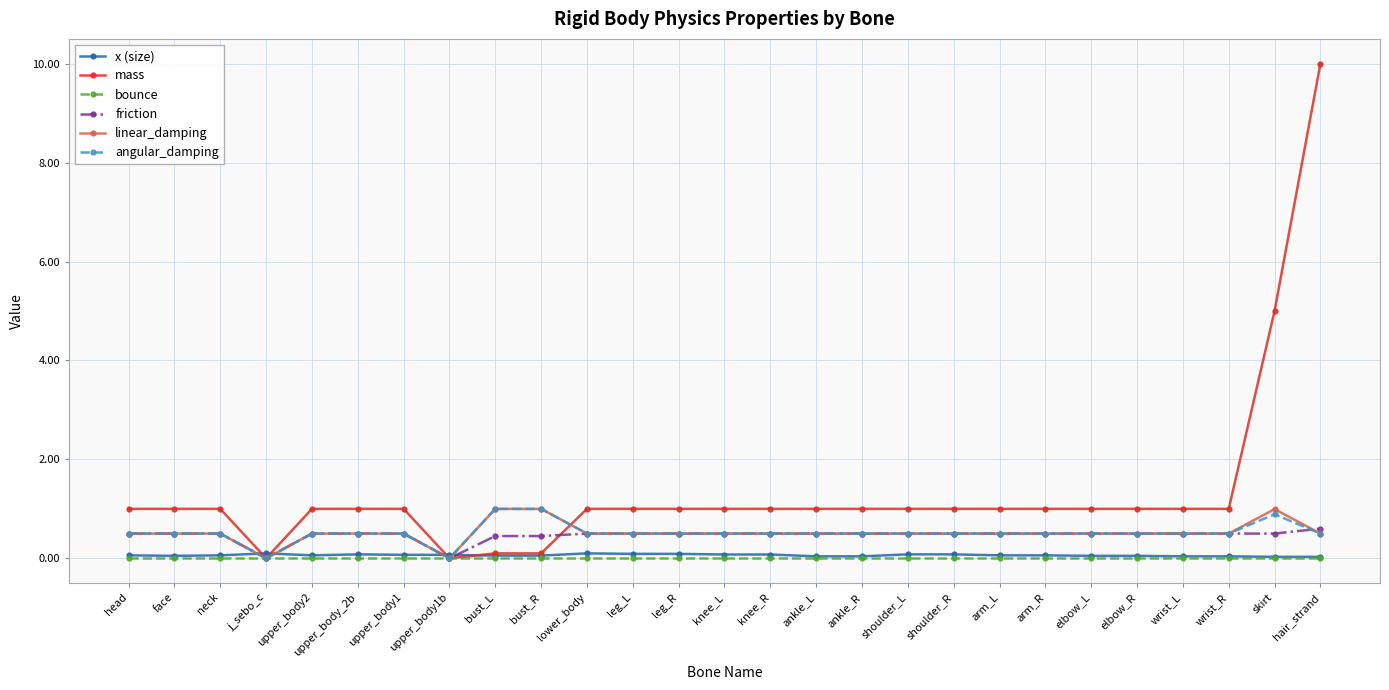

Which series has the largest range (max minus min)?

mass